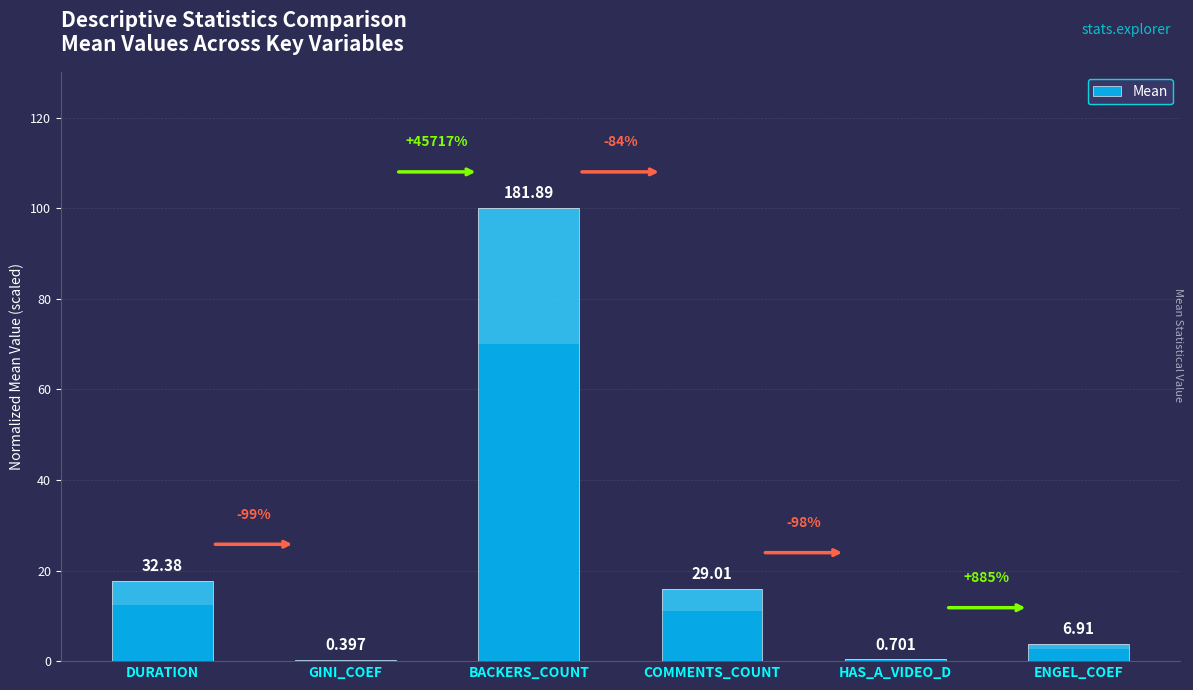

Reading left to right, transcribe all the data shown in this chart.

17.8	0.2	100.0	16.0	0.4	3.8